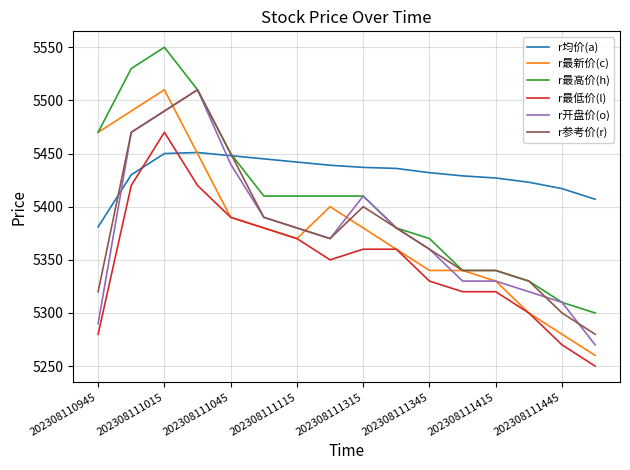

What are all the series names shown in the legend?

r均价(a), r最新价(c), r最高价(h), r最低价(l), r开盘价(o), r参考价(r)